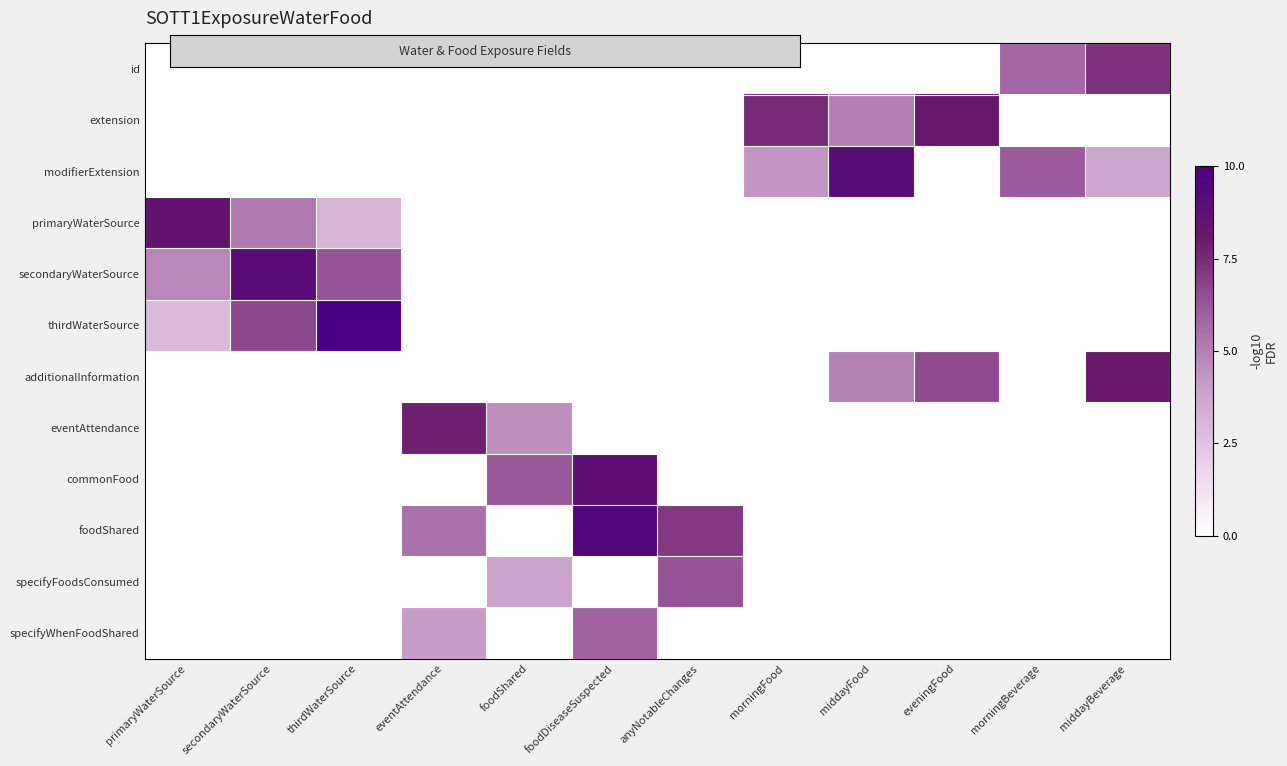

What is the greatest value displayed?

10.0